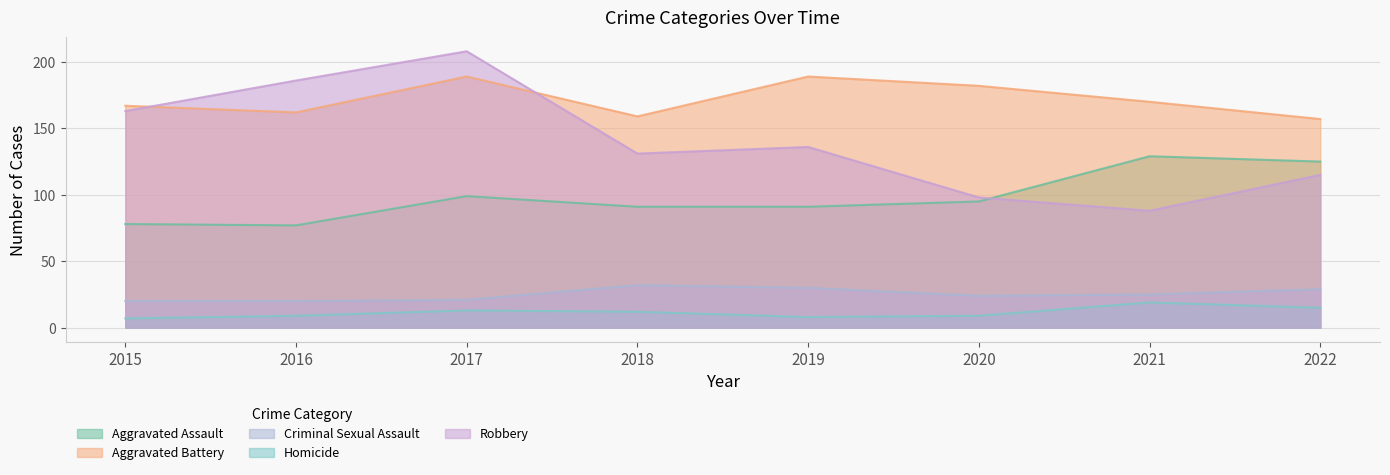

What is the difference between the maximum and second lowest values in the Aggravated Battery series?

30